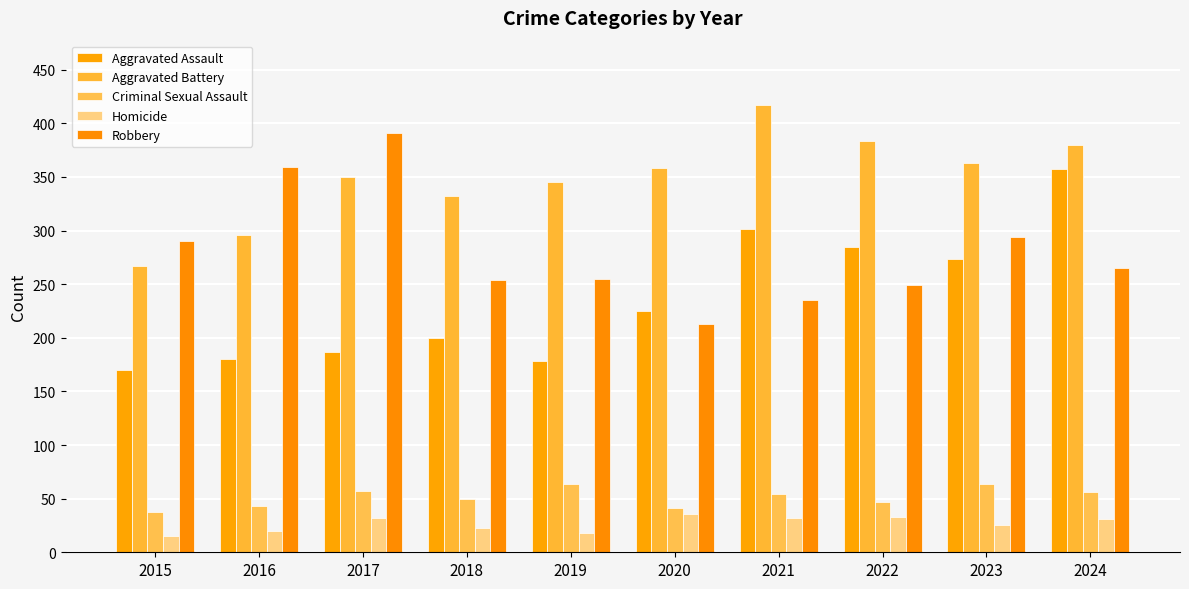

What is the value of the Criminal Sexual Assault bar at the 8th from the left?

47